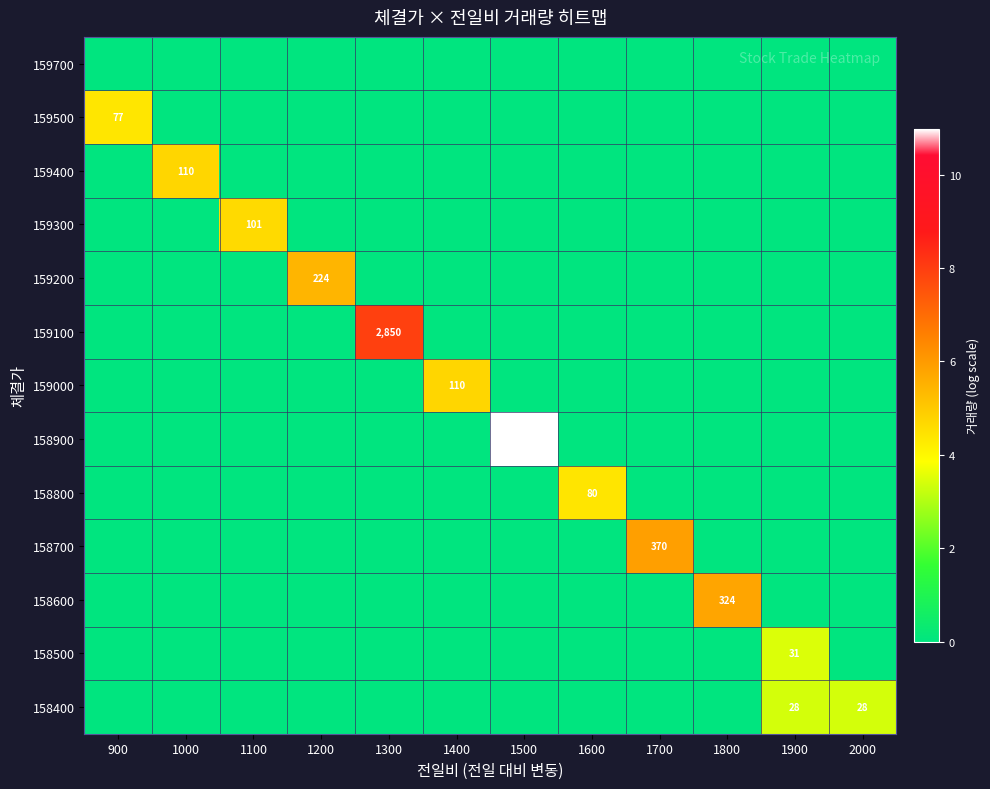

How many categories are shown in the chart?

12